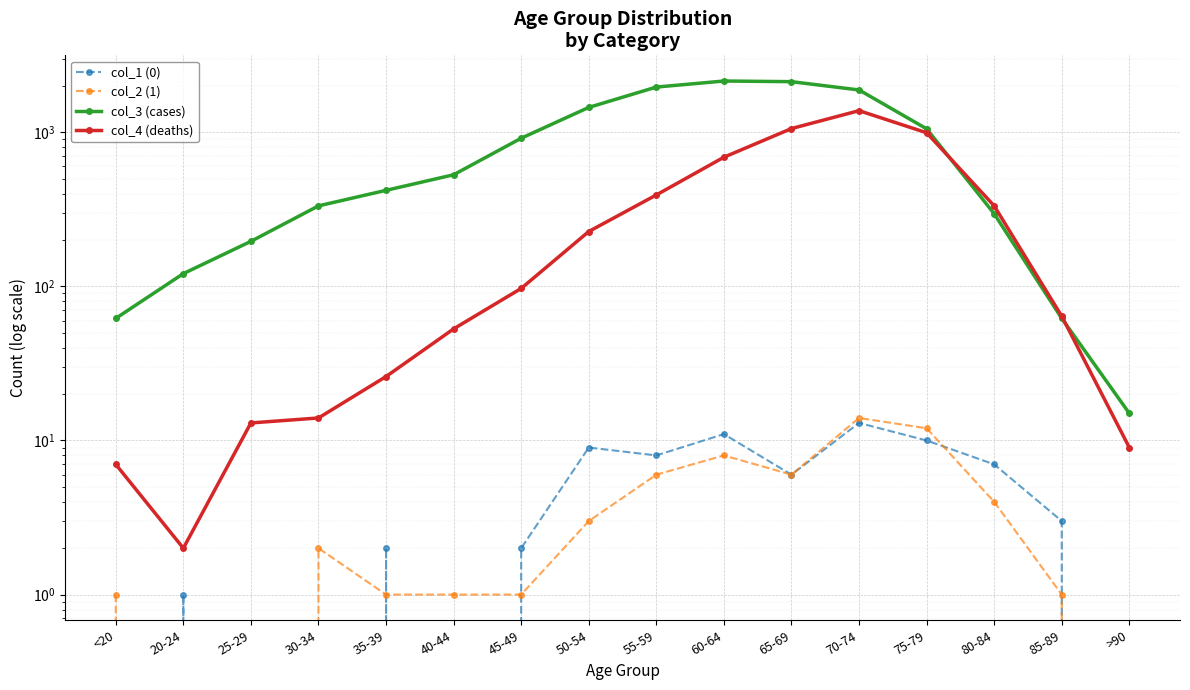

True or false: col_3 (cases) has more than 2 points higher than both neighbors.

False